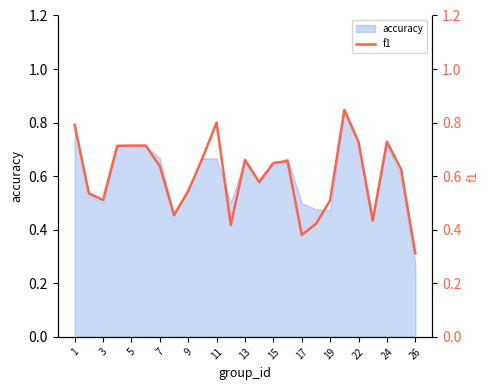

Where is accuracy nearest to the value 0?

26